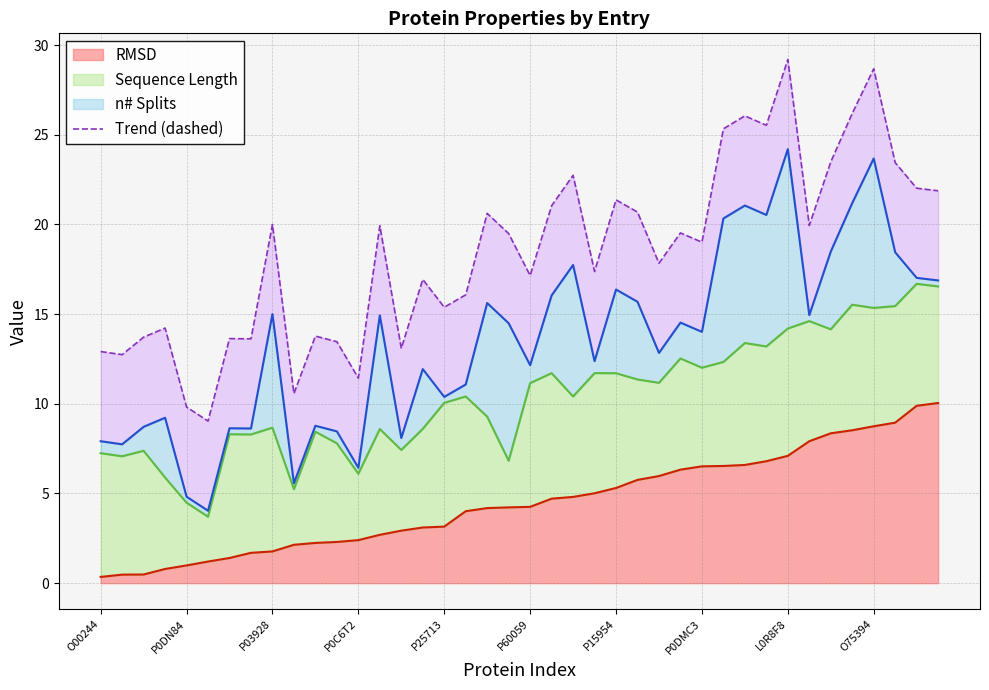

The value of RMSD at P0DMC3 is 6.5. True or false?

True